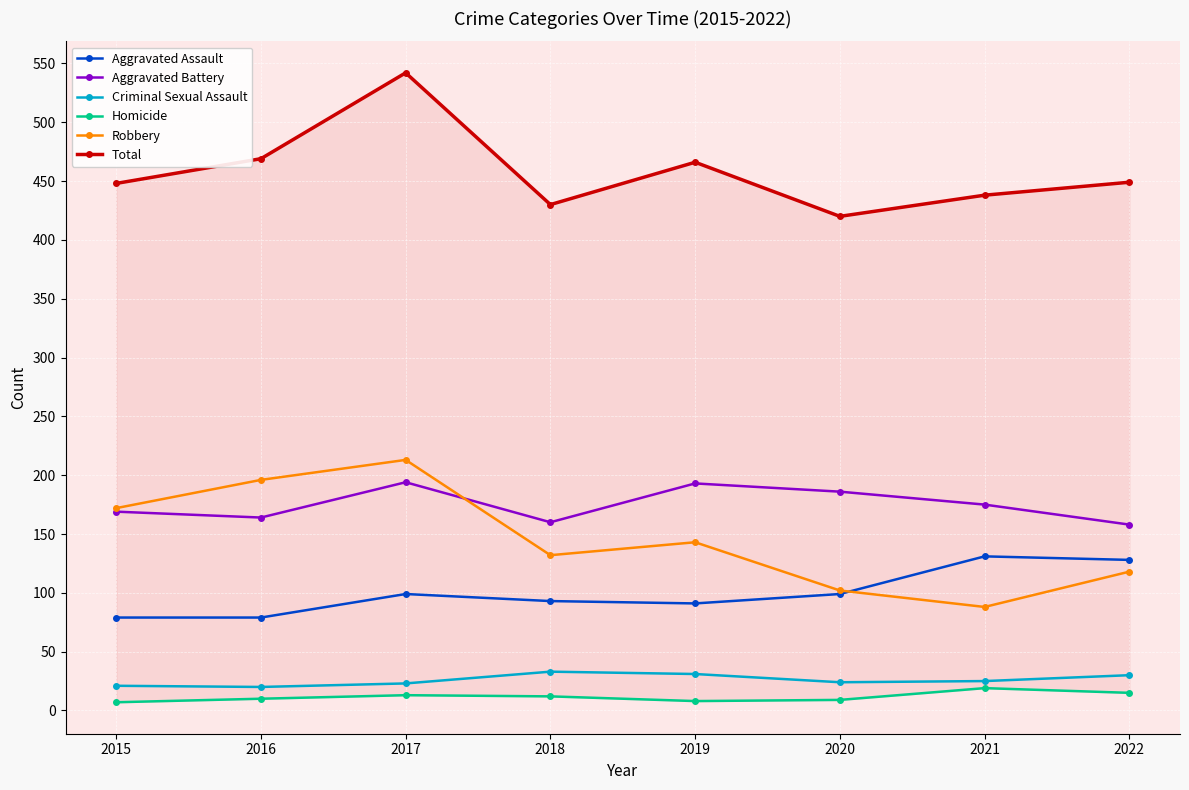

True or false: Total and Robbery cross at least once.

False